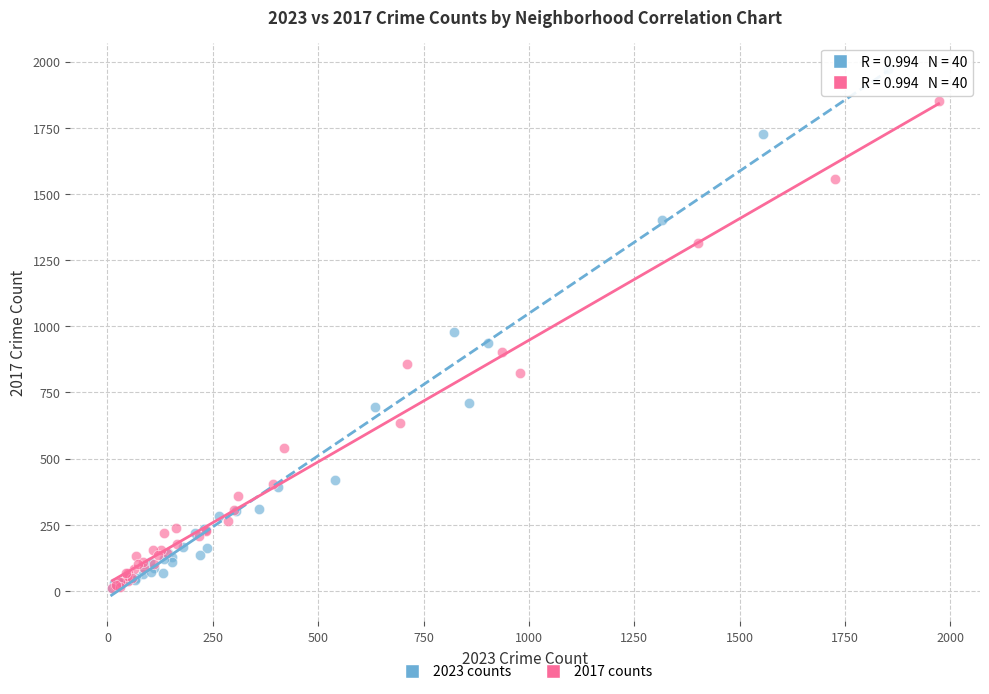

Which series has the largest Y range (max minus min)?

2023 counts